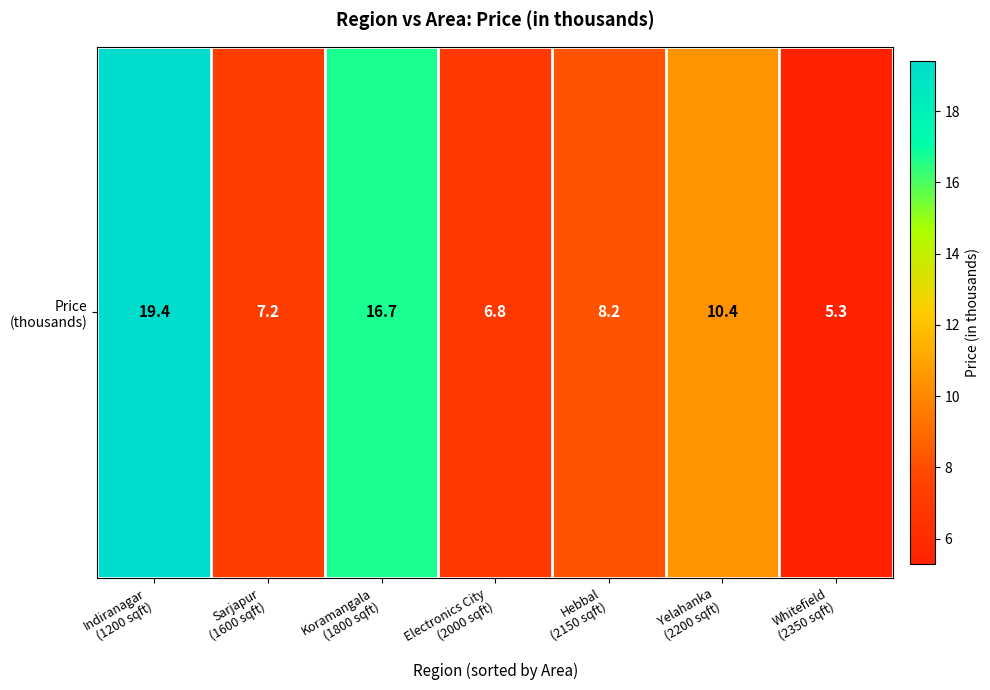

What is the average value?

10.6